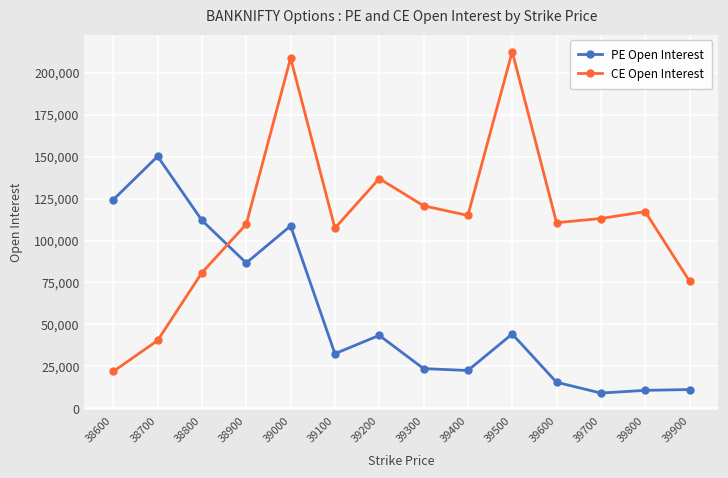

Count the number of data series in this chart.

2